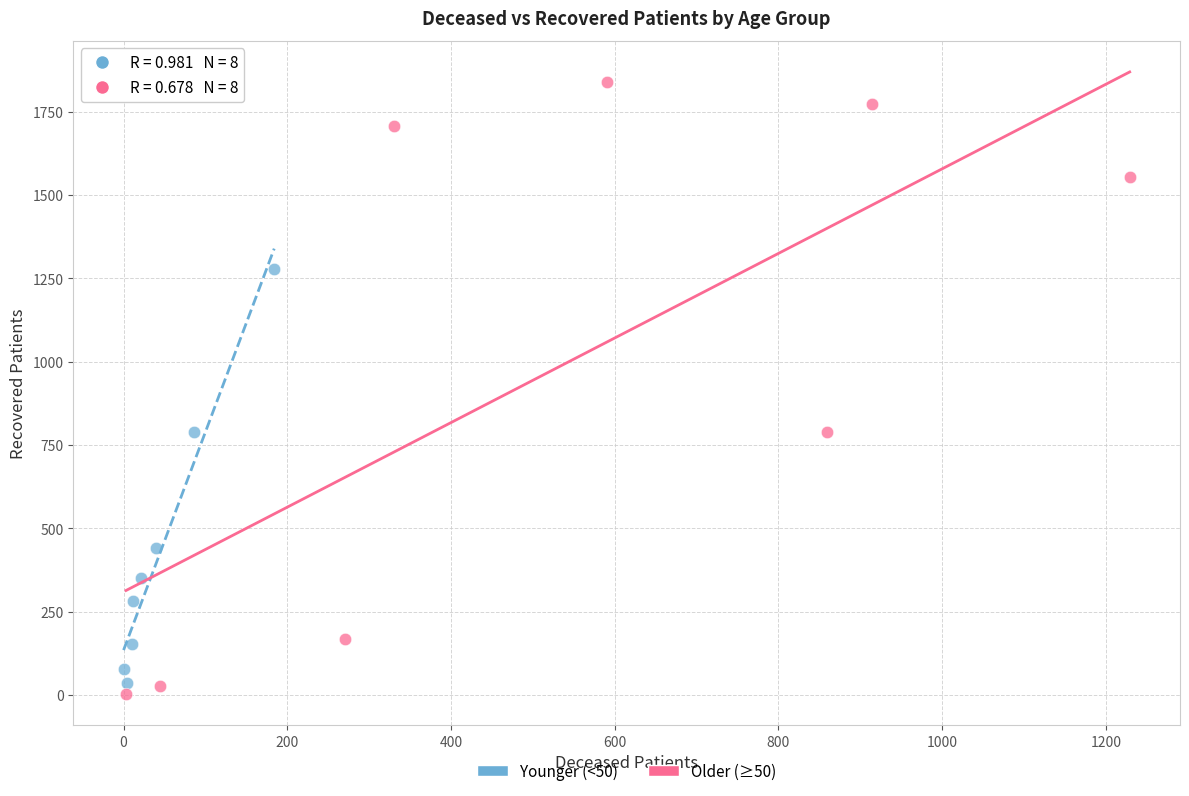

Which series contains the highest Y value?

Older (≥50)